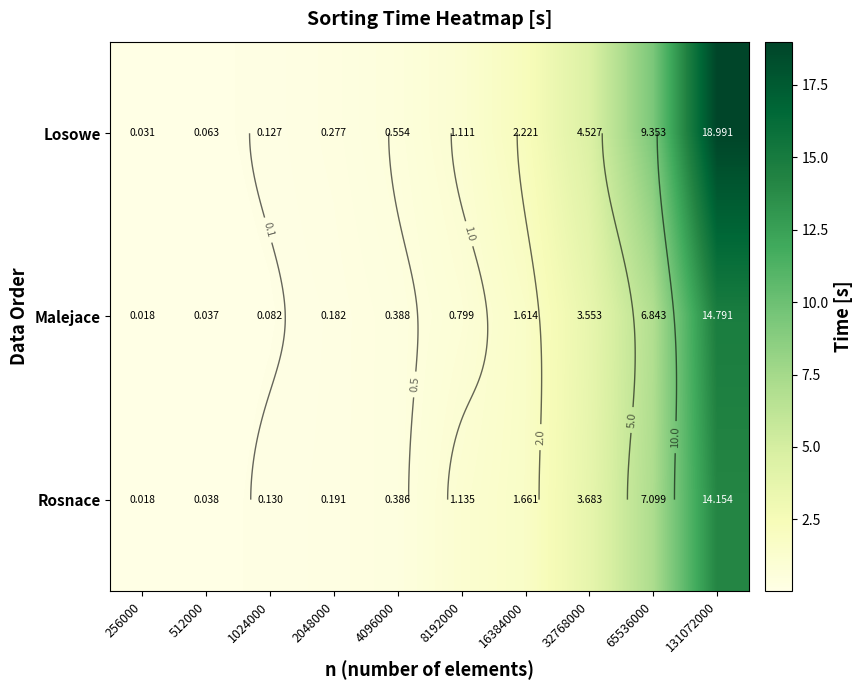

List the labels in order of Rosnace value, largest first.

131072000, 65536000, 32768000, 16384000, 8192000, 4096000, 2048000, 1024000, 512000, 256000